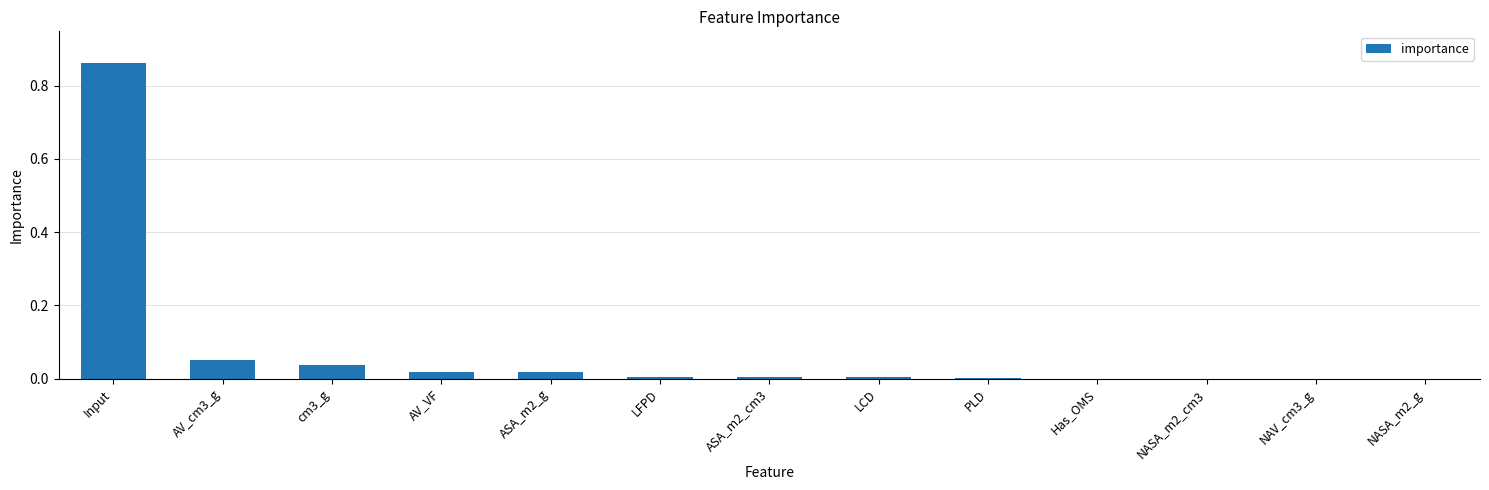

The chart shows a value of 0.2 at Input. True or false?

False